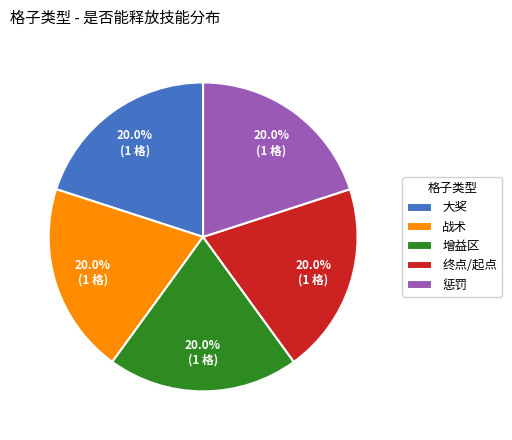

To the nearest percent, what is the combined percentage of 战术 and 终点/起点?

40%